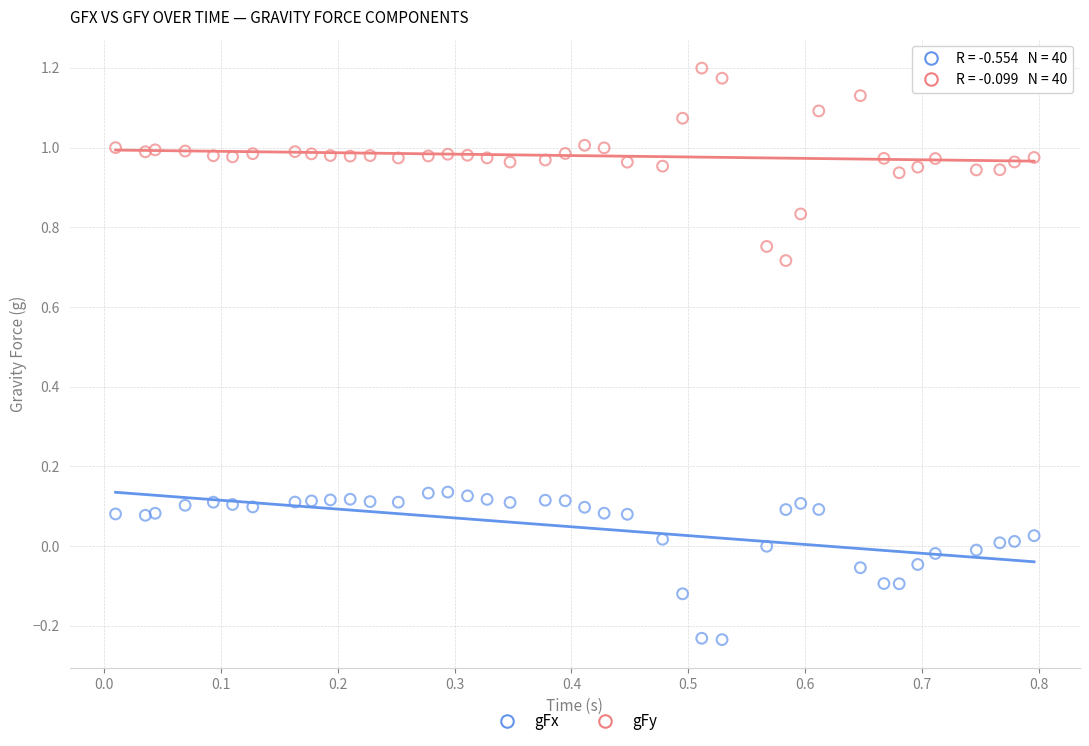

Which series has the widest spread of Y values?

gFy